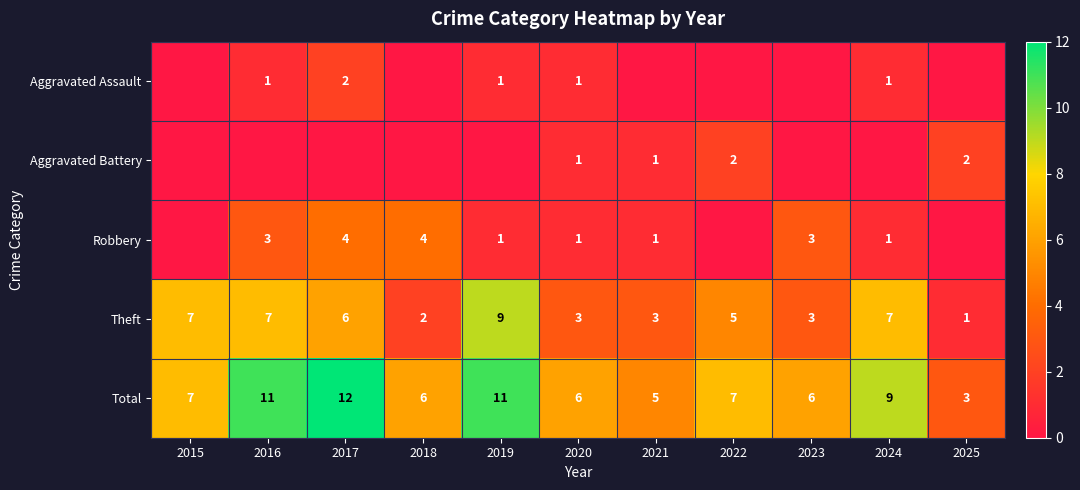

What is the maximum value for Total?

12